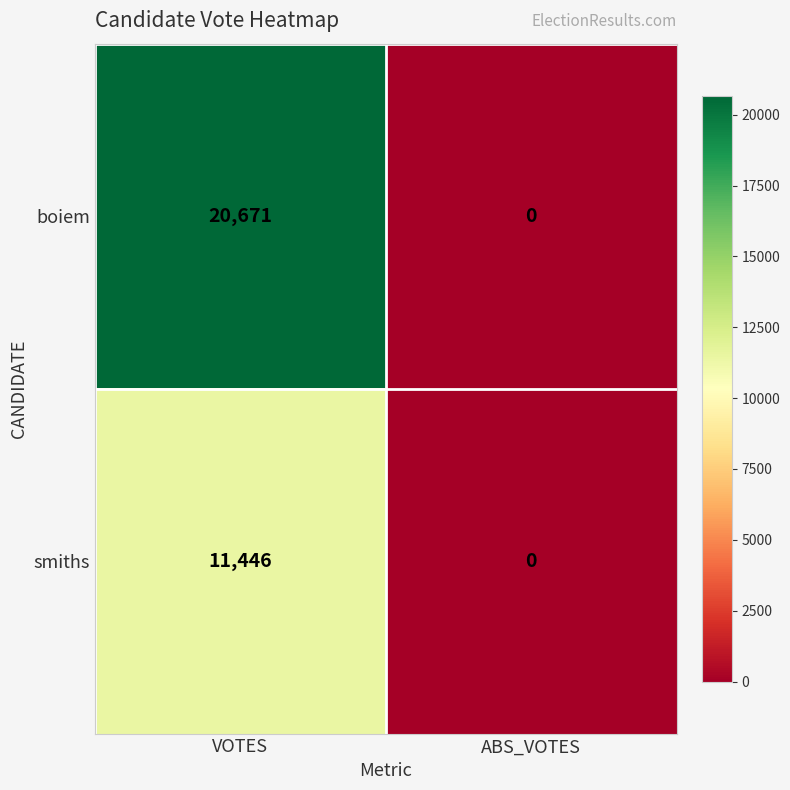

Reading right to left, transcribe all the data shown in this chart.

boiem: 0	20671
smiths: 0	11446